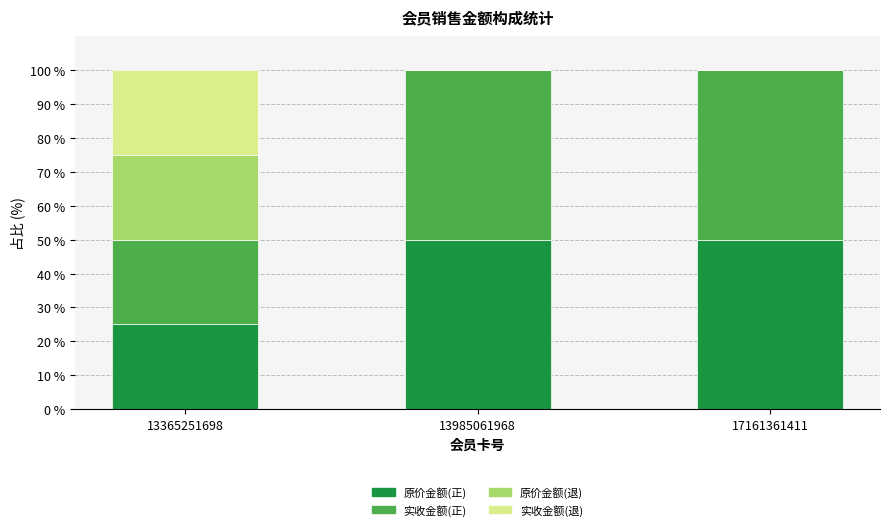

Is it true that 原价金额(正) equals 34 at 13365251698?

False